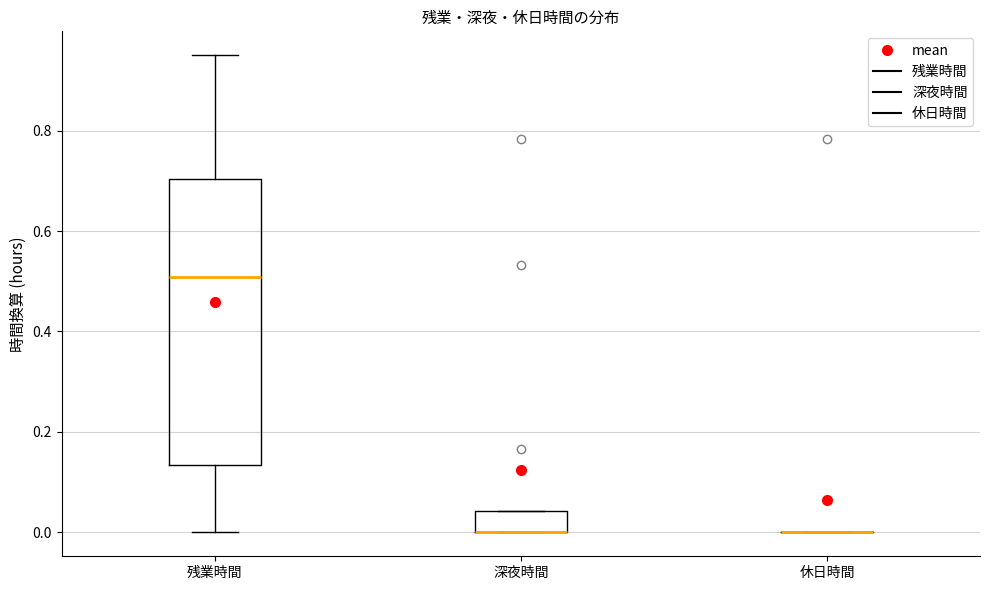

Reading left to right, transcribe this box plot: for each box, give where its median line is, the range the box spans, and where its two whiskers end, as read against the y-axis. The values are not printed on the chart, so give them approximately, as read against the axis.

残業時間: median 0.50, box 0.14 to 0.70, whiskers 0.00 to 0.96
深夜時間: median 0.00 (drawn on the box's lower edge), box 0.00 to 0.04, whiskers 0.00 to 0.04
休日時間: box collapsed to a line at 0.00, whiskers 0.00 to 0.00